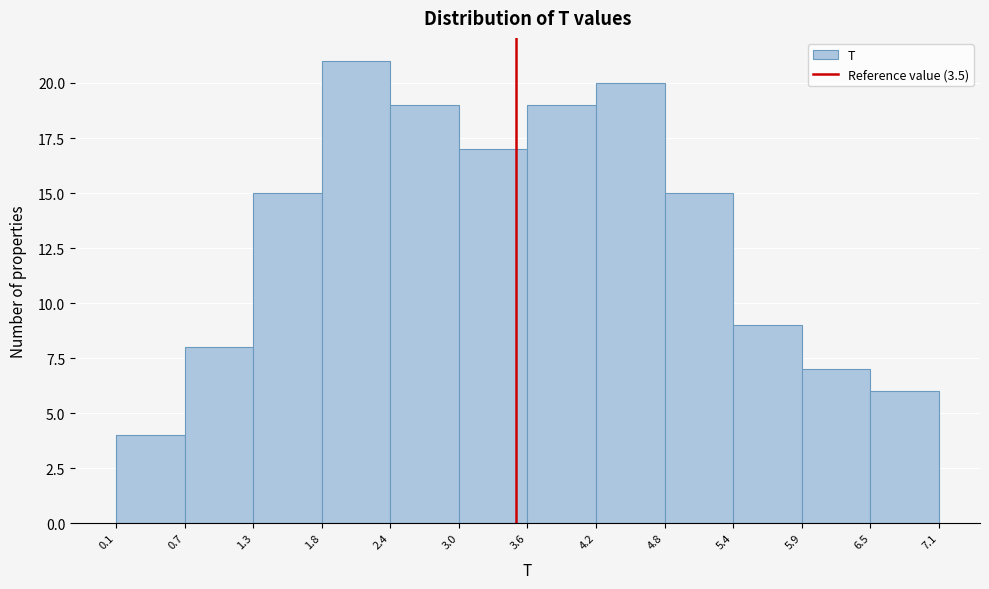

Which range on the x-axis has the tallest bar?

1.8 to 2.4